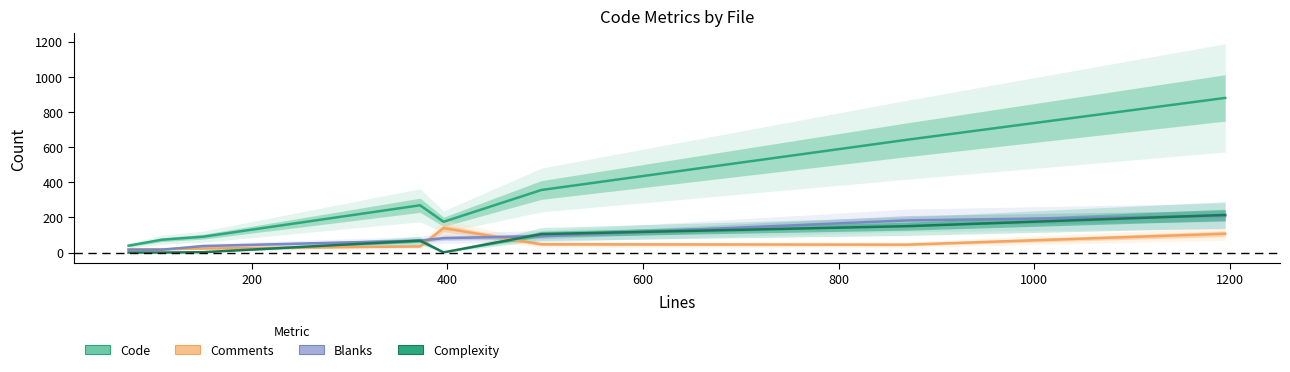

How many lines are shown in the chart?

4